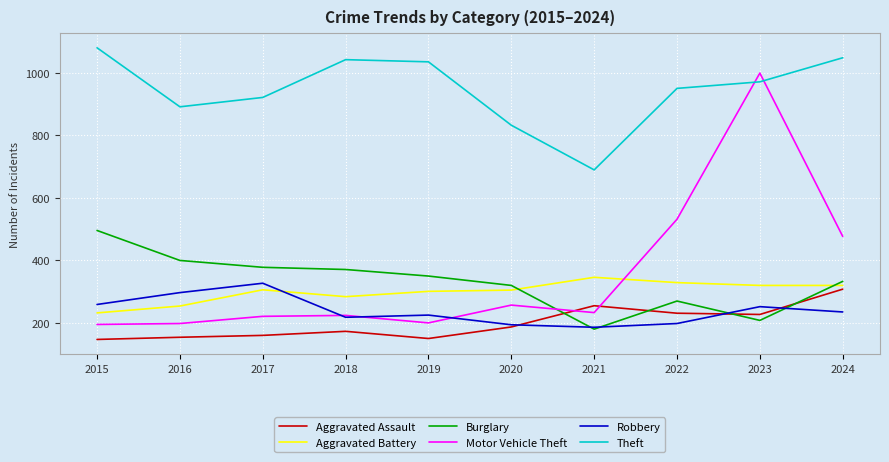

How many values in the Robbery series are below 234?

5